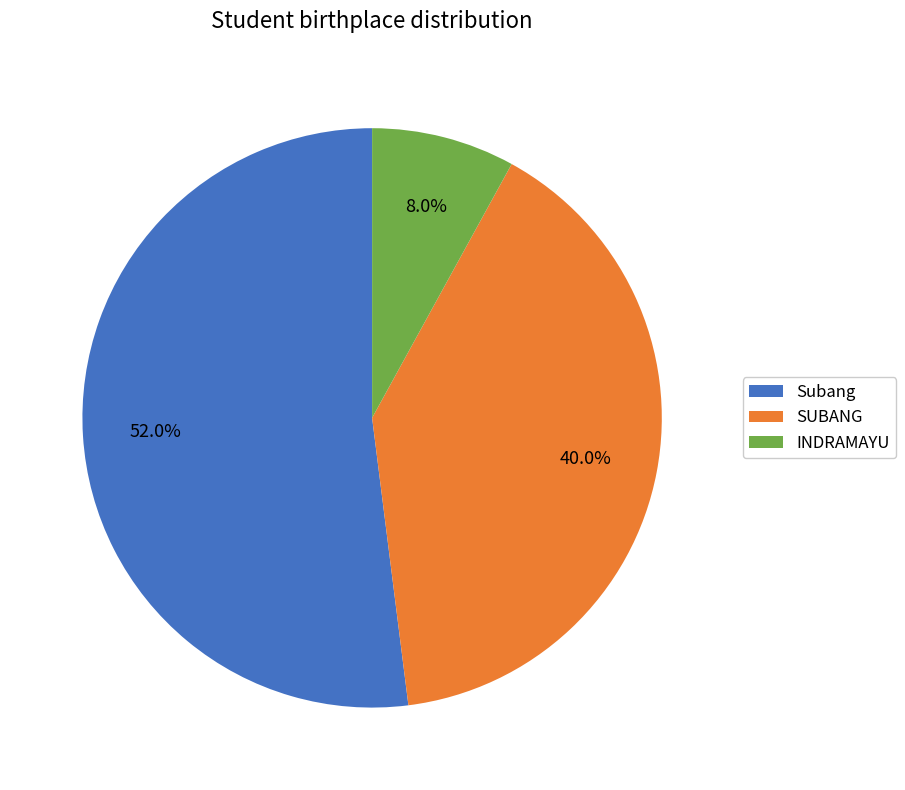

To the nearest percent, what is the difference between the largest and smallest slice percentages?

44%